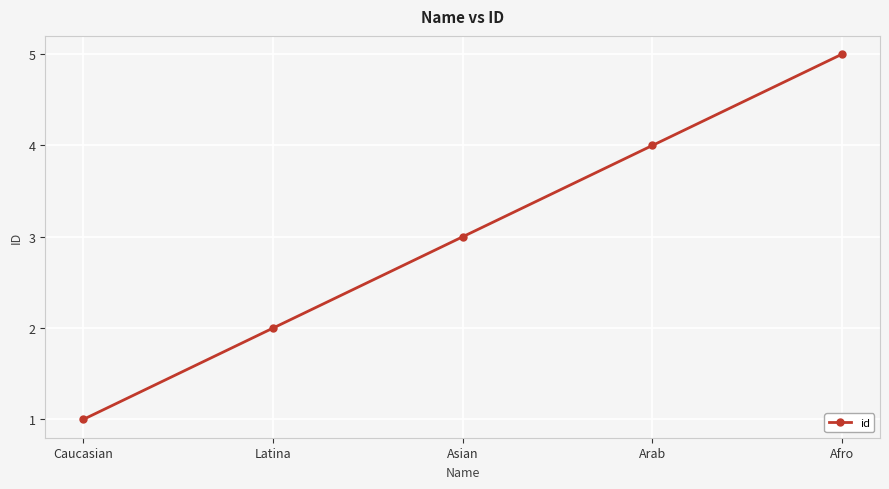

The chart shows a value of 5 at Afro. True or false?

True